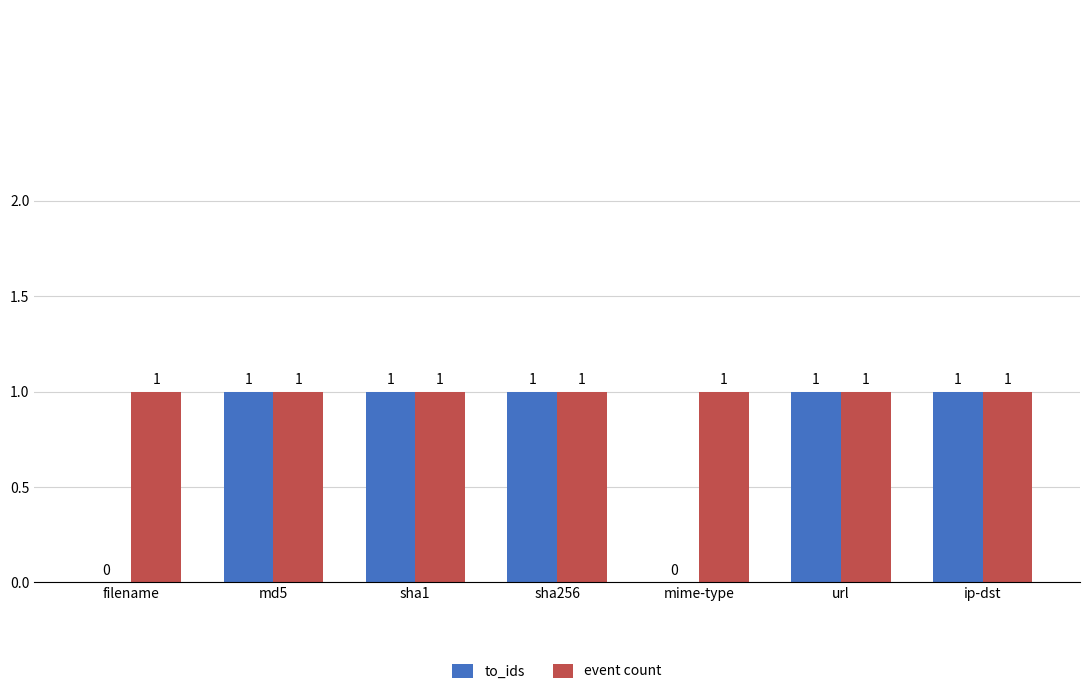

What are all the series names shown in the legend?

to_ids, event count